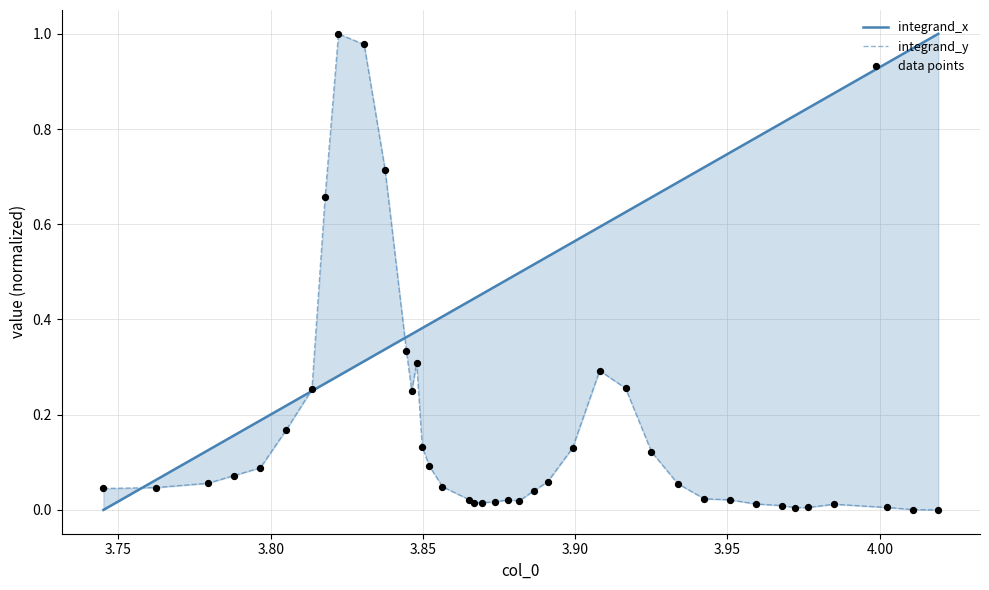

Which series has the widest spread of Y values?

integrand_x